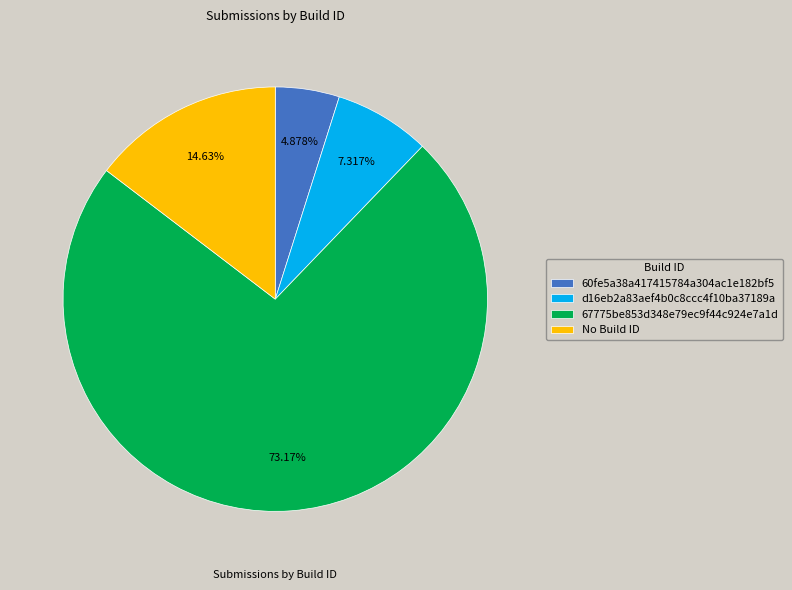

What is the largest slice in the pie chart?

67775be853d348e79ec9f44c924e7a1d